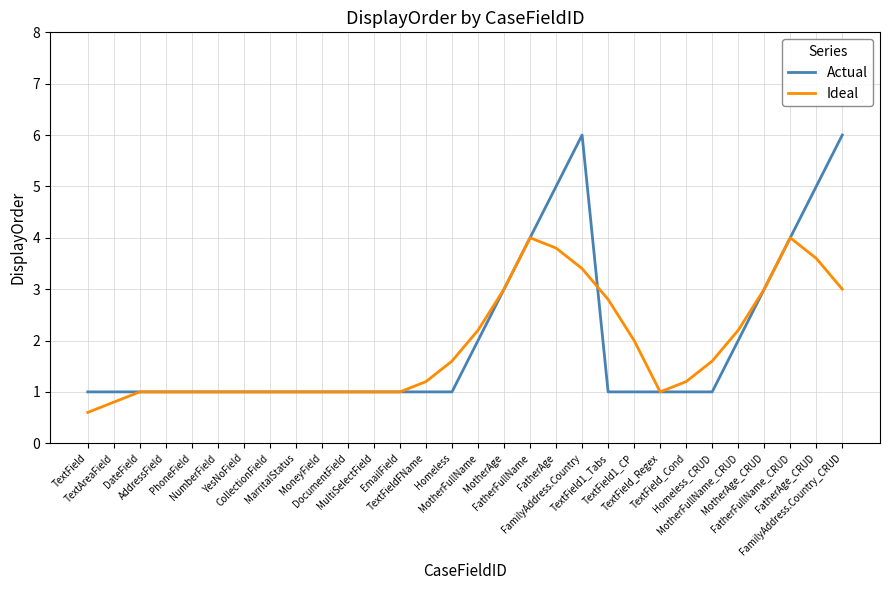

List the series in order of their overall mean, lowest first.

Ideal, Actual